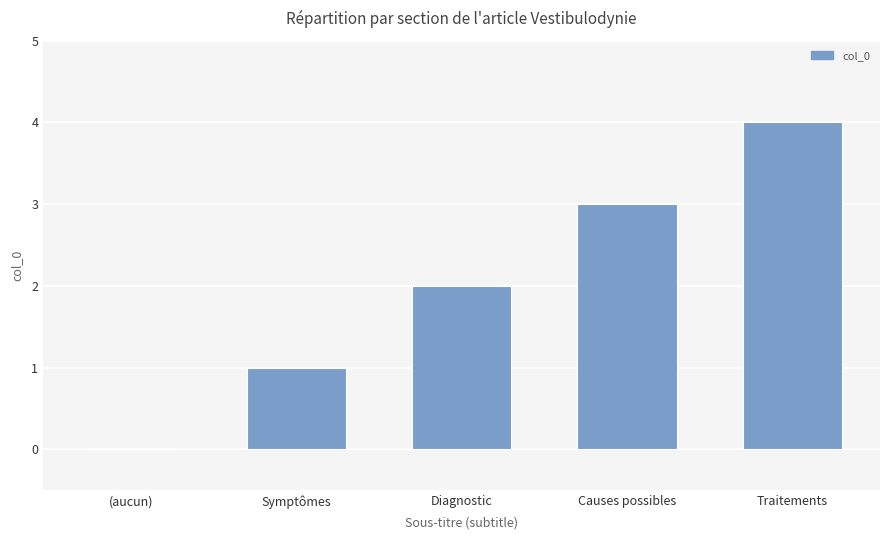

What is the difference between the values at Symptômes and Causes possibles?

2